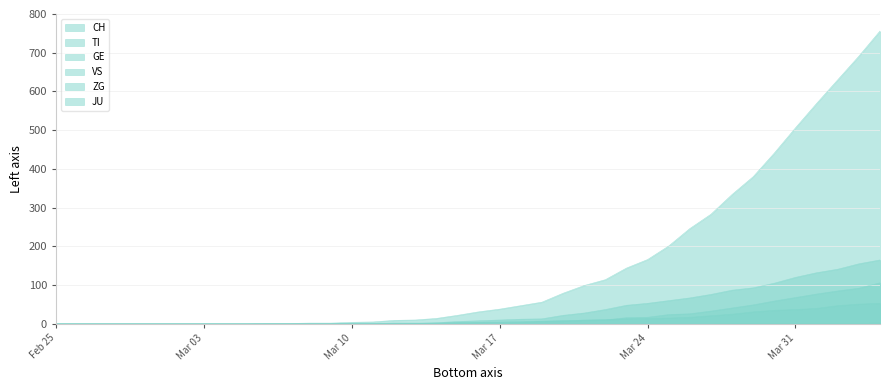

Which series has the largest total across all categories?

CH